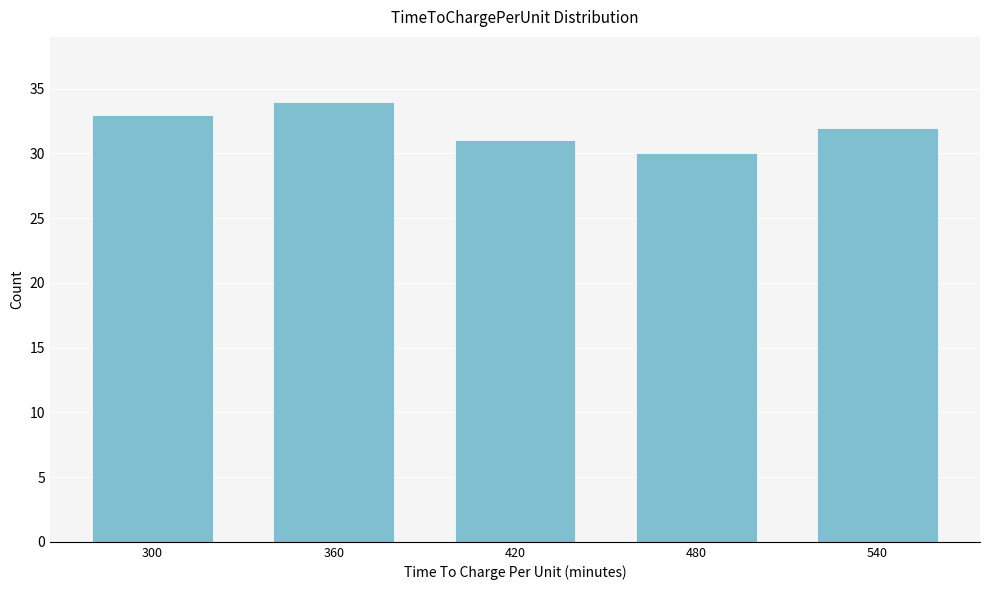

Reading left to right, list all the values displayed in this chart.

33	34	31	30	32